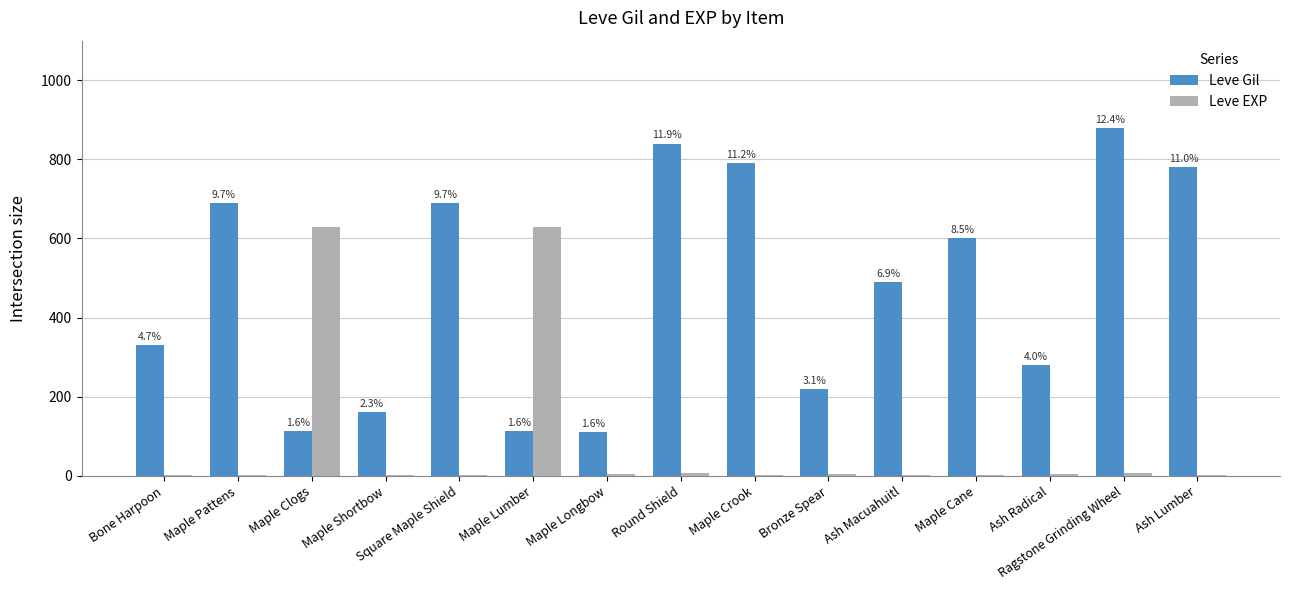

How many groups of bars are there?

15